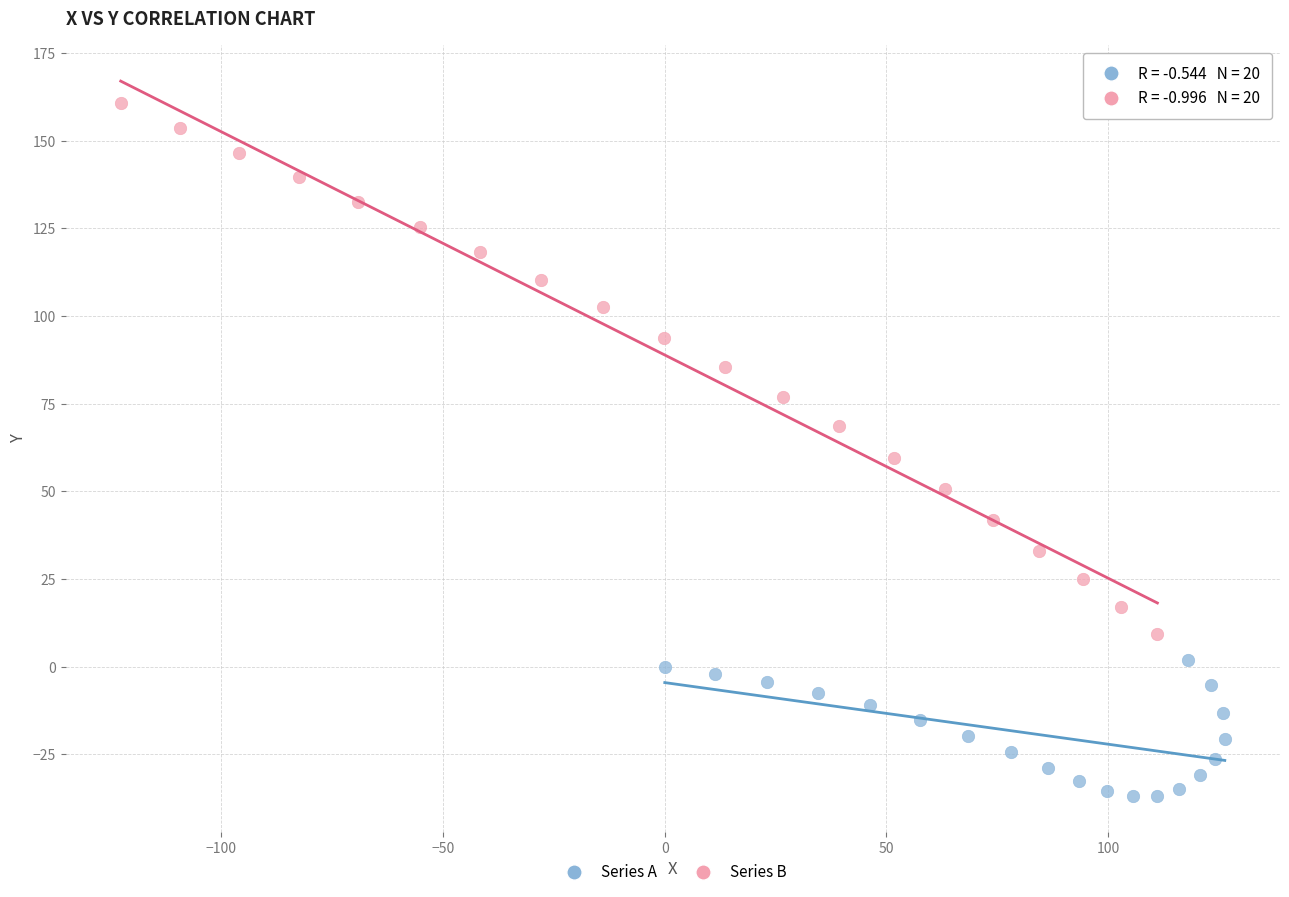

Which series has the widest spread of Y values?

Series B